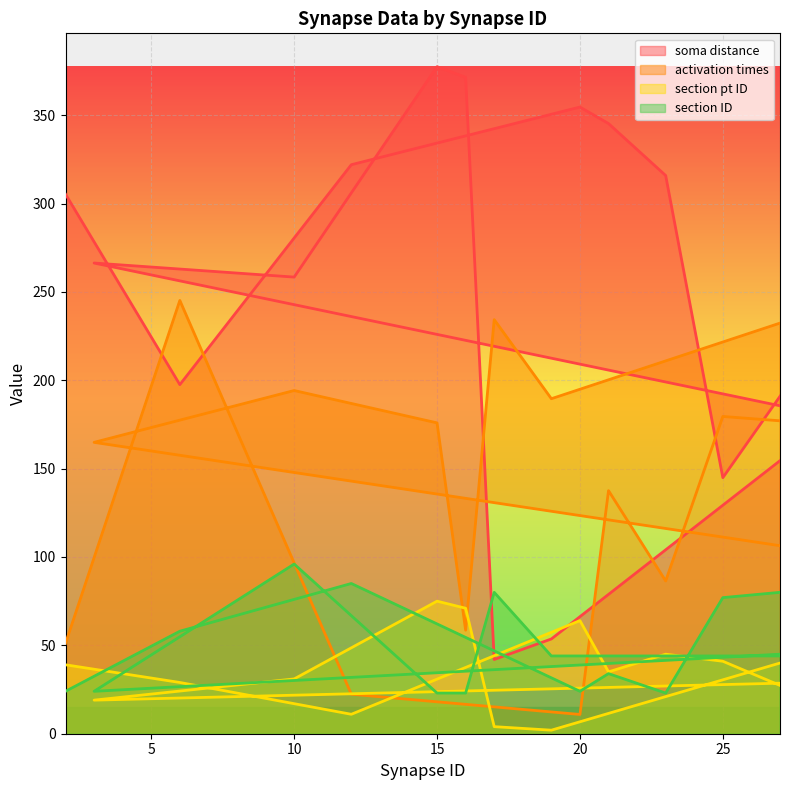

How many categories are shown in the chart?

18